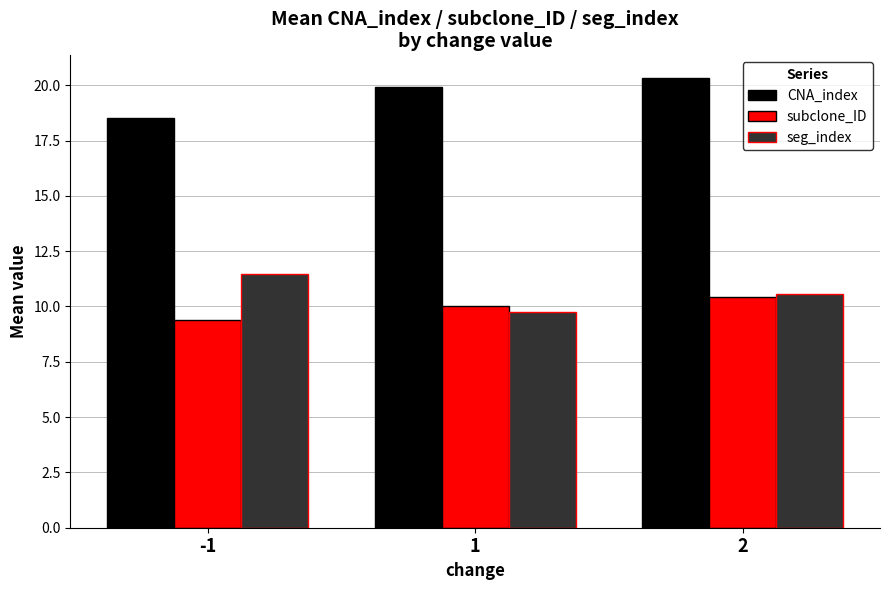

At which label is CNA_index closest to 19?

-1